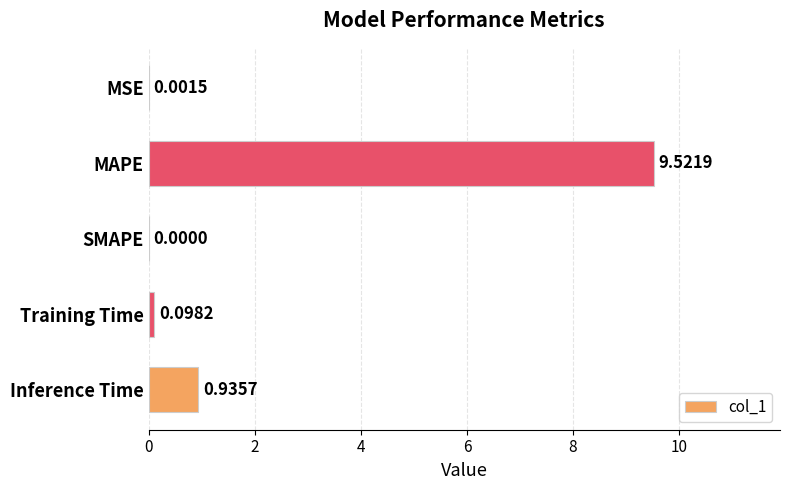

Which category has the highest value across all series?

MAPE